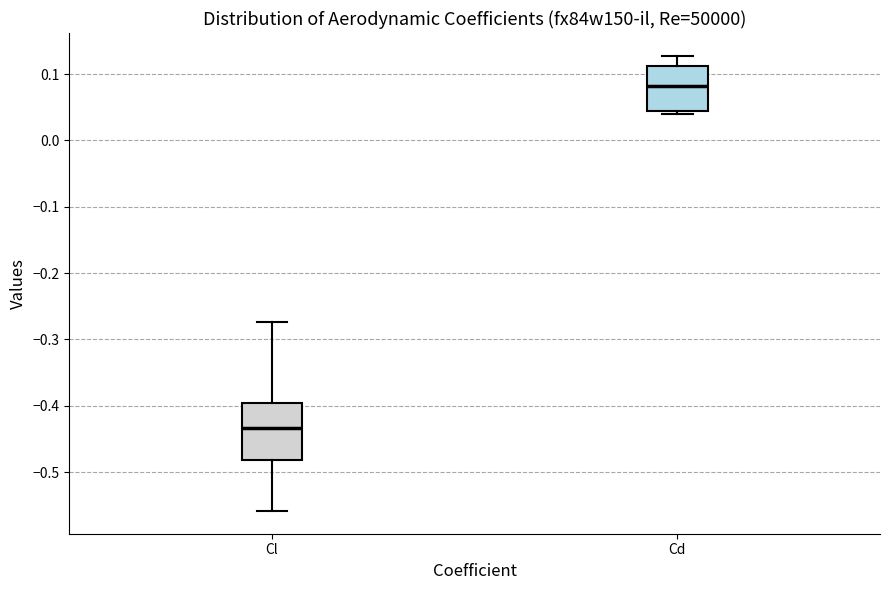

Reading left to right, transcribe this box plot: for each box, give where its median line is, the range the box spans, and where its two whiskers end, as read against the y-axis. The values are not printed on the chart, so give them approximately, as read against the axis.

Cl: median -0.43, box -0.48 to -0.40, whiskers -0.56 to -0.27
Cd: median 0.08, box 0.04 to 0.11, whiskers 0.04 (just below the box's lower edge) to 0.13